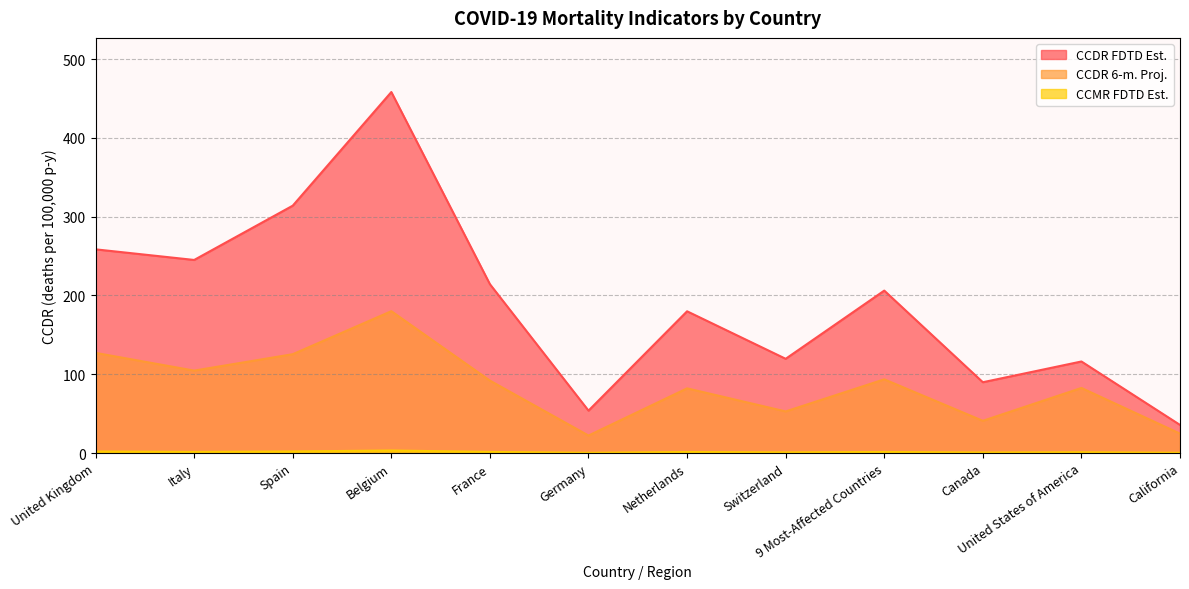

What is the difference between the second highest and second lowest values in the CCMR FDTD Est. series?

1.7